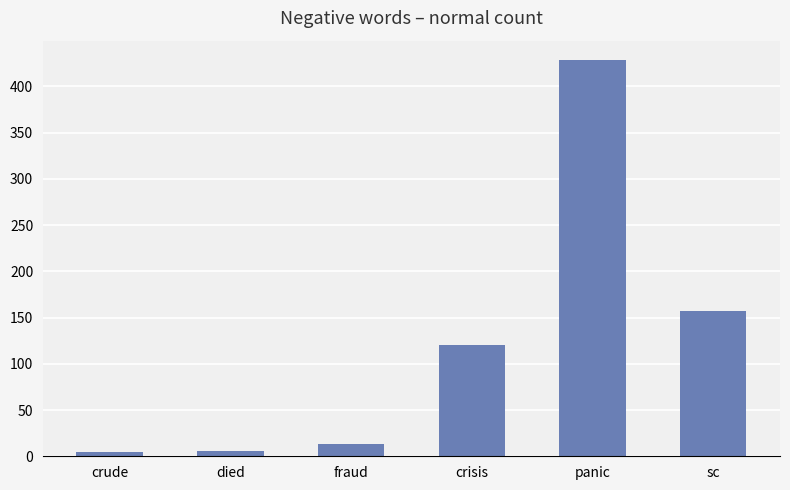

Which has a higher value, died or fraud?

fraud